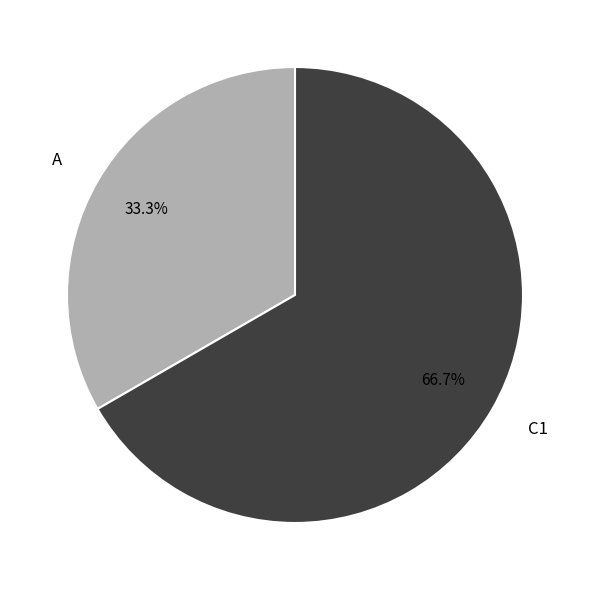

Which slice is the largest?

C1